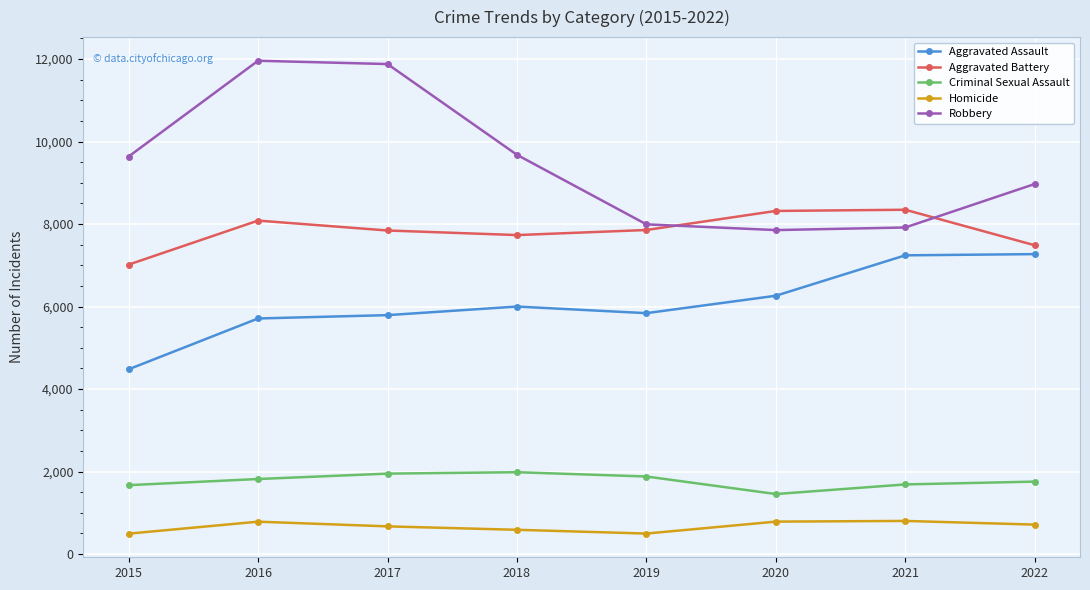

What is the maximum value shown in the chart?

11960